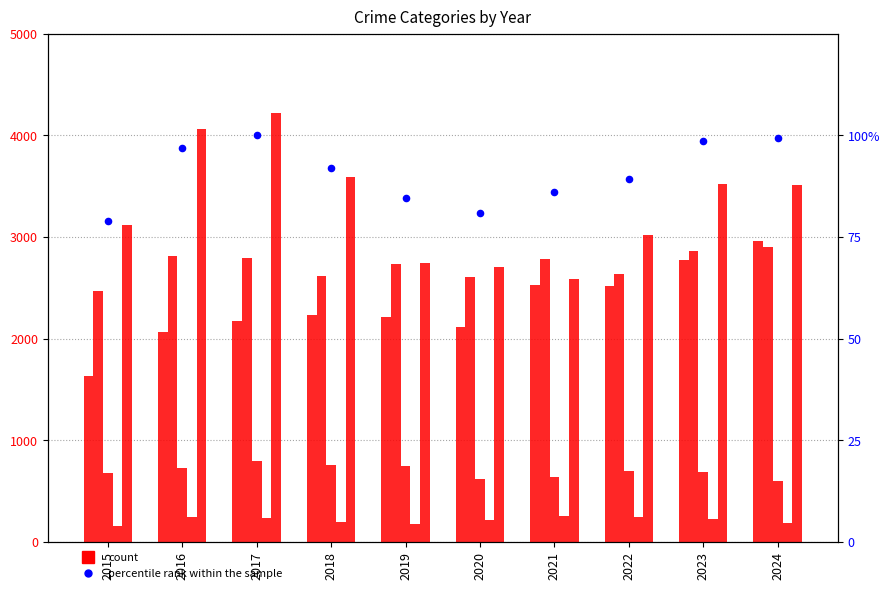

Which series has the largest total across all categories?

Robbery